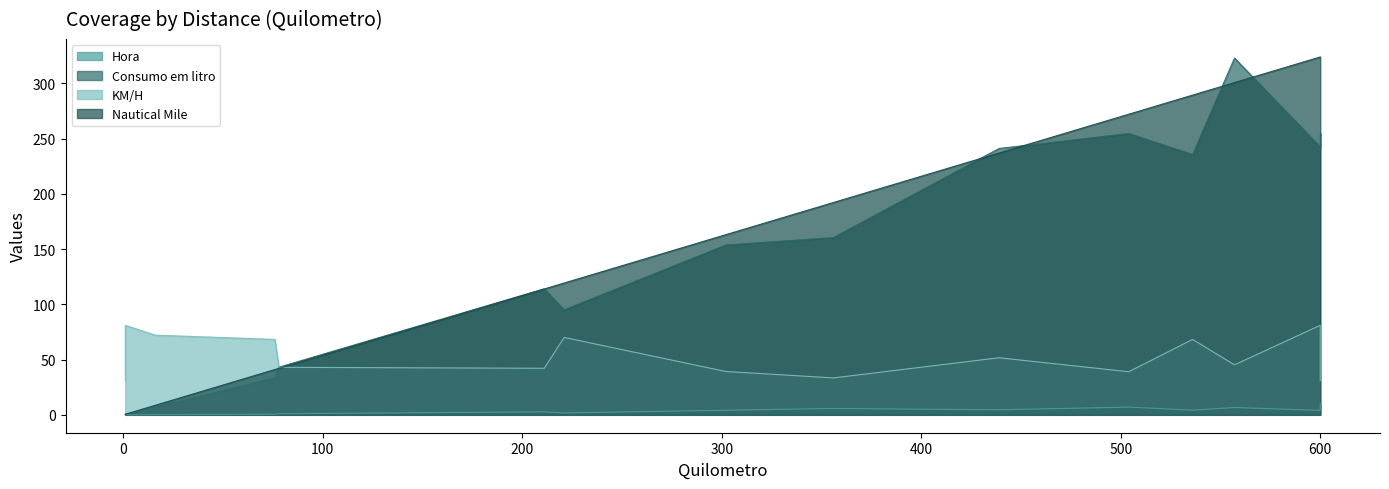

True or false: Hora and KM/H cross at least once.

False